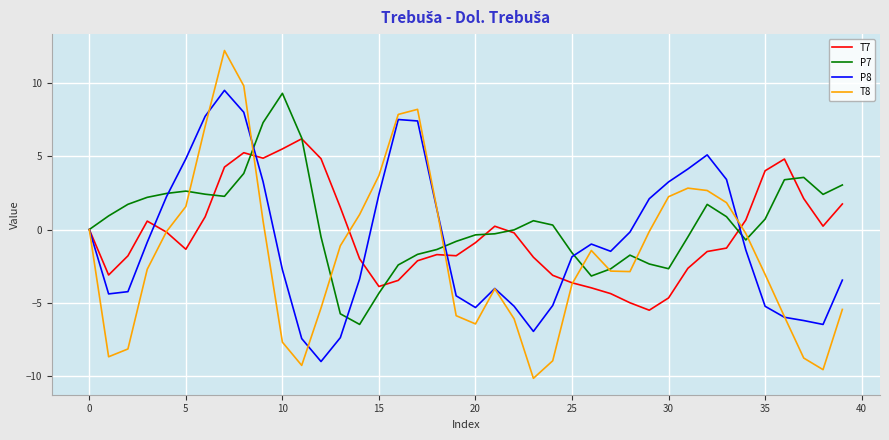

Does the chart display data point markers on the line(s)?

No